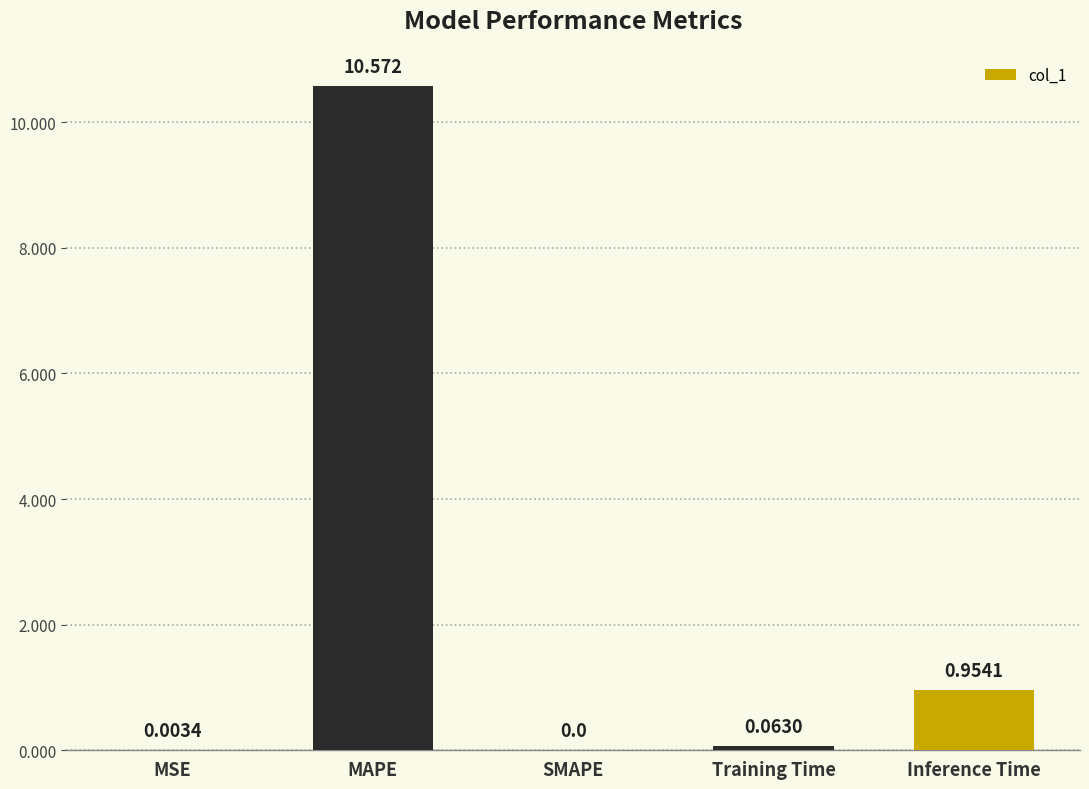

Which category has the highest value across all series?

MAPE